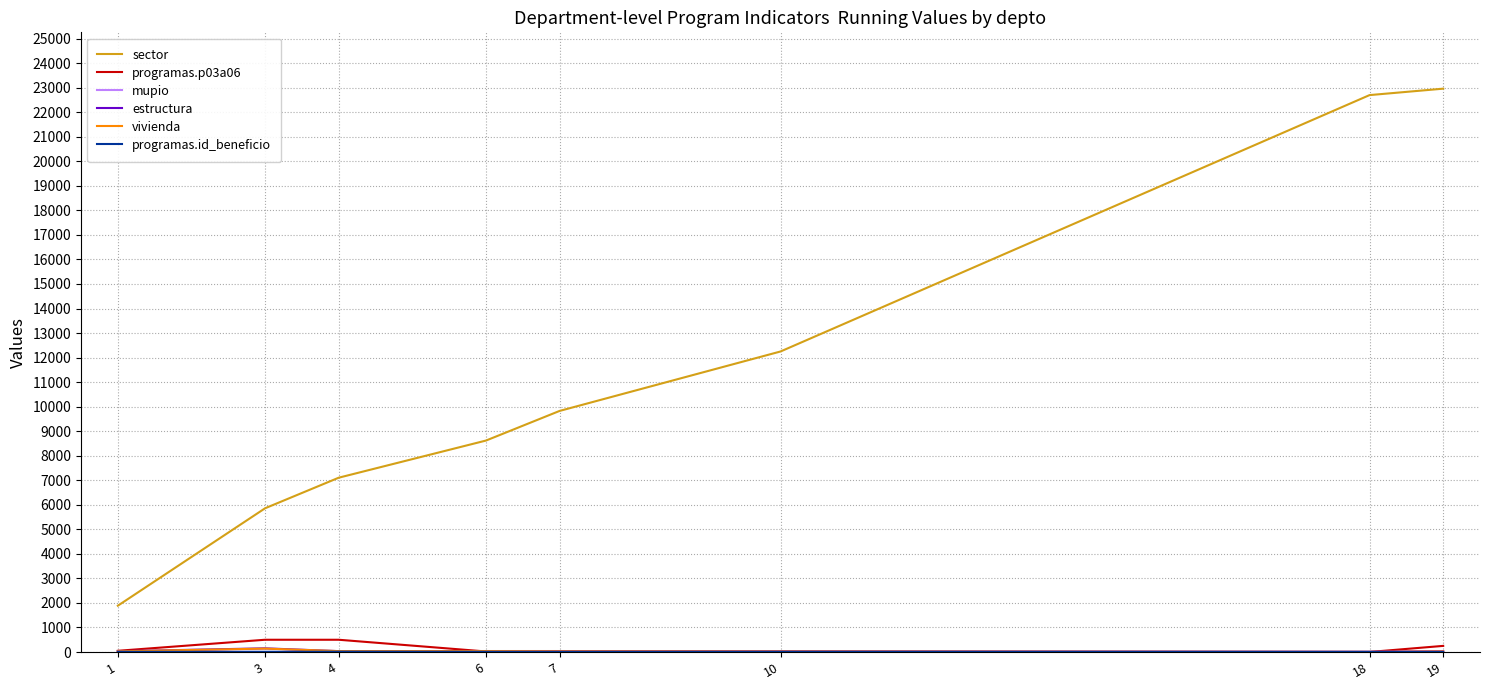

Which series has the largest total across all categories?

sector